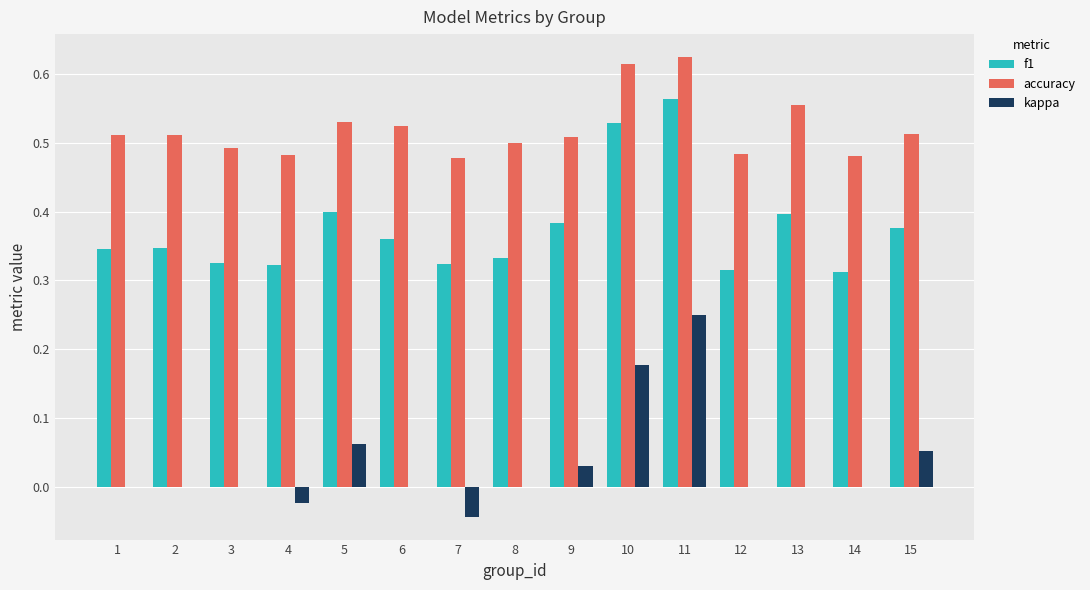

Between 9 and 10, which series saw the biggest shift?

kappa